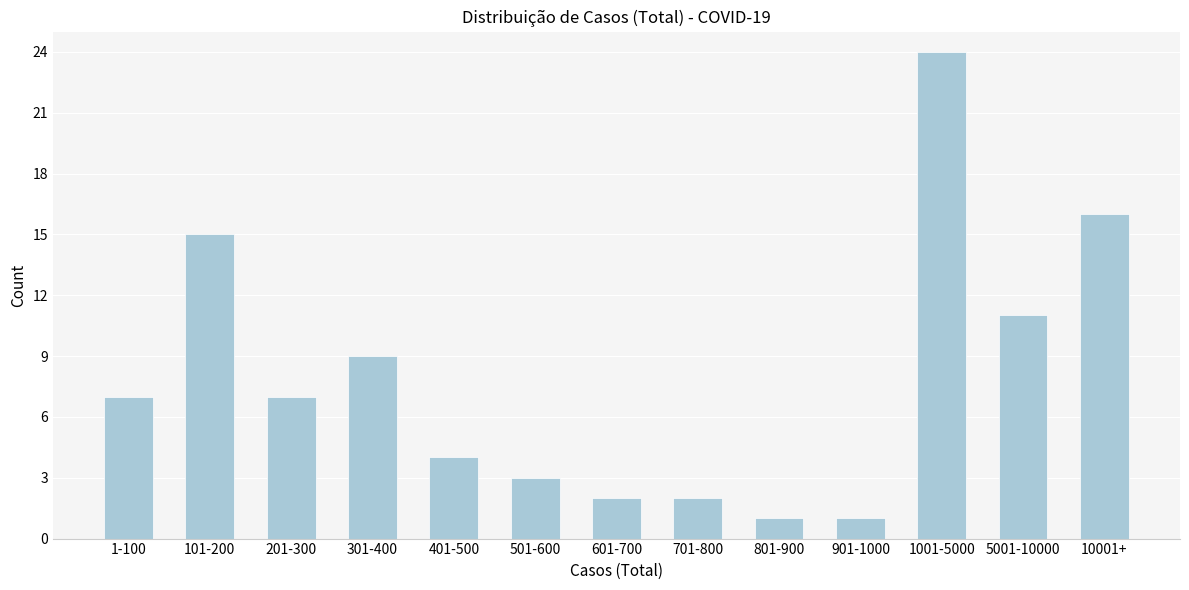

Reading left to right, extract all data points from this chart.

1-100=7	101-200=15	201-300=7	301-400=9	401-500=4	501-600=3	601-700=2	701-800=2	801-900=1	901-1000=1	1001-5000=24	5001-10000=11	10001+=16